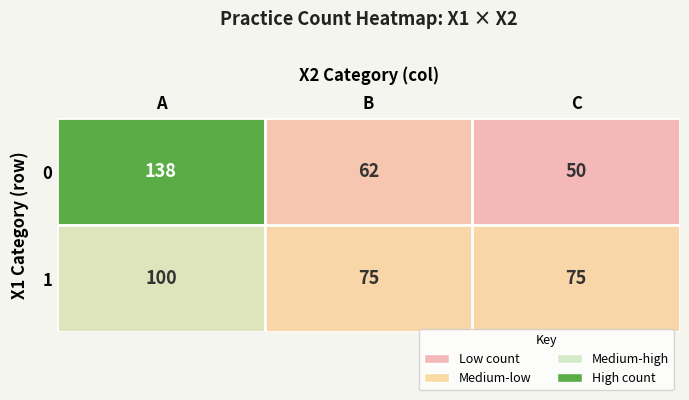

Is it true that 0 equals 89 at C?

False